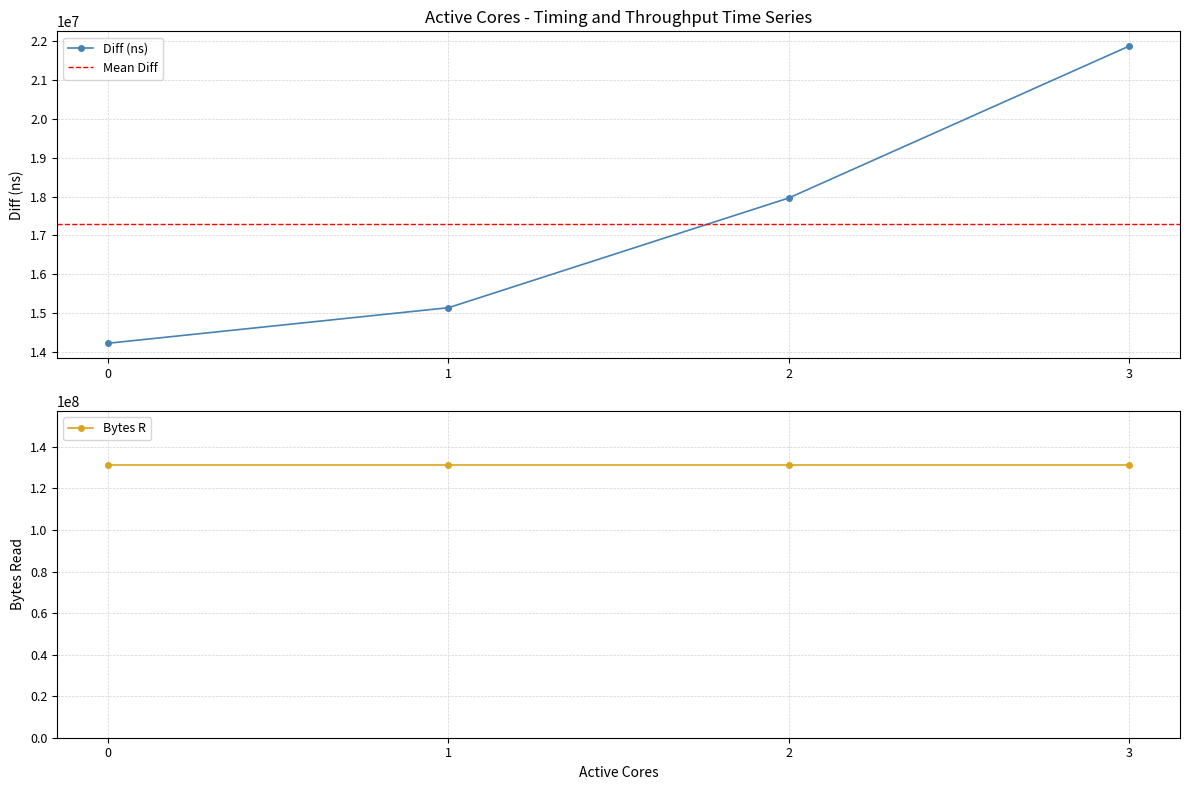

What is the value of the 4th point from the left?

21859574